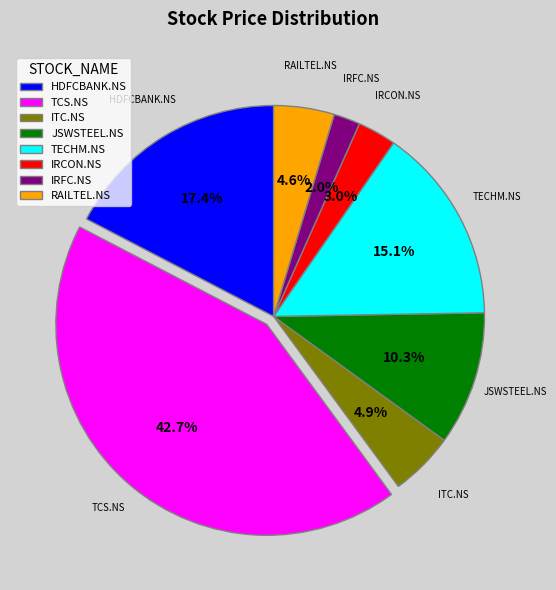

Combined, what portion of the pie is TECHM.NS and JSWSTEEL.NS?

25.4%